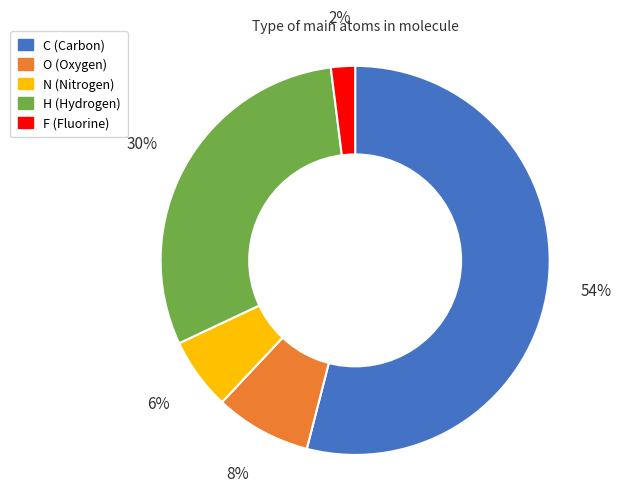

Between N and F, which is larger?

N